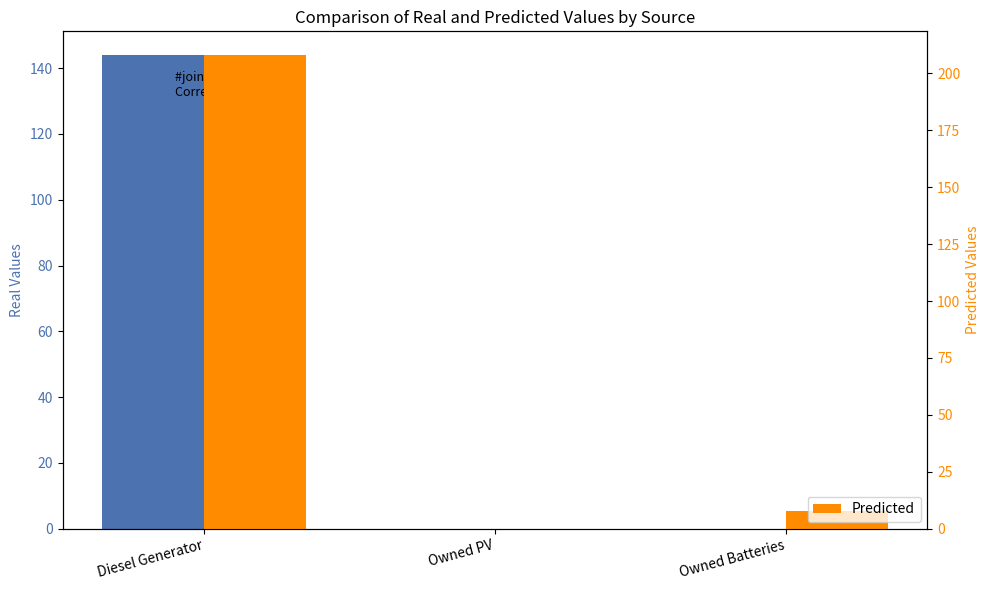

What is the total value across all series at Owned Batteries?

8